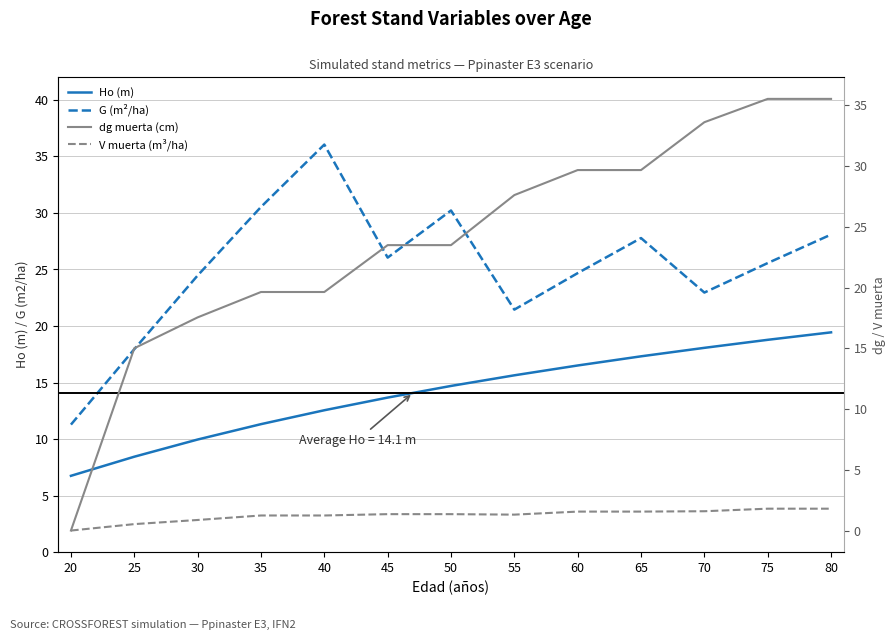

Rank the series by their maximum value, from lowest to highest.

V muerta (m³/ha), Ho (m), dg muerta (cm), G (m²/ha)